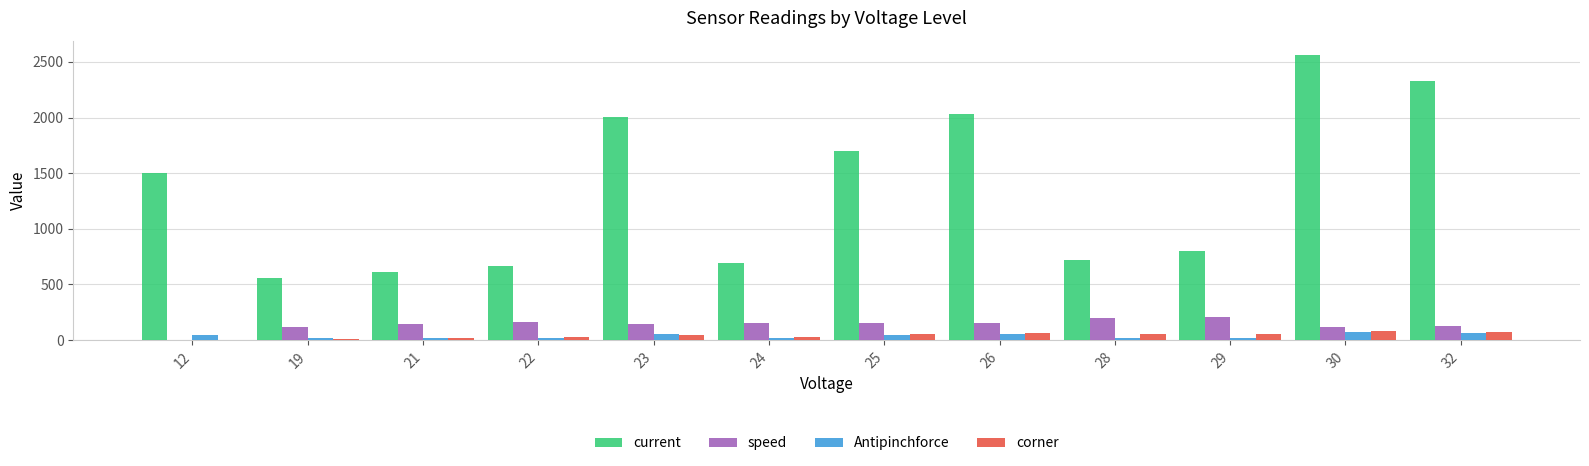

What is the greatest value displayed?

2563.0